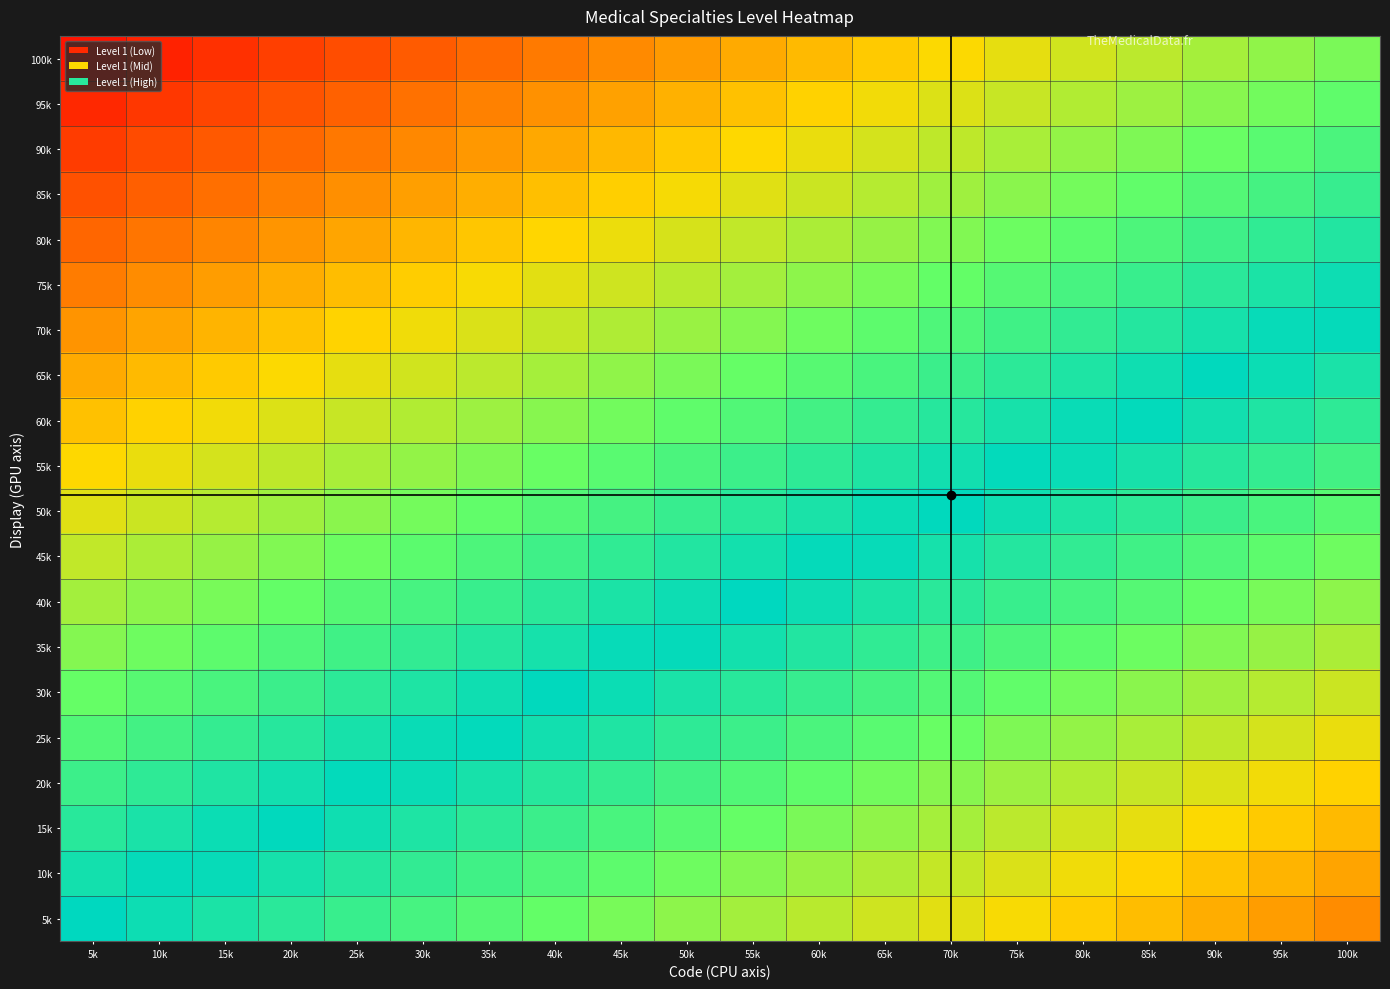

Reading left to right, transcribe all the data shown in this chart.

5k: 5k=1.0	10k=1.0	15k=0.9	20k=0.9	25k=0.9	30k=0.8	35k=0.8	40k=0.8	45k=0.7	50k=0.7	55k=0.7	60k=0.6	65k=0.6	70k=0.5	75k=0.5	80k=0.5	85k=0.4	90k=0.4	95k=0.4	100k=0.3
10k: 5k=0.9	10k=1.0	15k=1.0	20k=0.9	25k=0.9	30k=0.9	35k=0.8	40k=0.8	45k=0.8	50k=0.7	55k=0.7	60k=0.7	65k=0.6	70k=0.6	75k=0.6	80k=0.5	85k=0.5	90k=0.5	95k=0.4	100k=0.4
15k: 5k=0.9	10k=0.9	15k=1.0	20k=1.0	25k=1.0	30k=0.9	35k=0.9	40k=0.9	45k=0.8	50k=0.8	55k=0.8	60k=0.7	65k=0.7	70k=0.6	75k=0.6	80k=0.6	85k=0.5	90k=0.5	95k=0.5	100k=0.4
20k: 5k=0.8	10k=0.9	15k=0.9	20k=1.0	25k=1.0	30k=1.0	35k=0.9	40k=0.9	45k=0.9	50k=0.8	55k=0.8	60k=0.8	65k=0.7	70k=0.7	75k=0.7	80k=0.6	85k=0.6	90k=0.6	95k=0.5	100k=0.5
25k: 5k=0.8	10k=0.8	15k=0.9	20k=0.9	25k=0.9	30k=1.0	35k=1.0	40k=1.0	45k=0.9	50k=0.9	55k=0.8	60k=0.8	65k=0.8	70k=0.7	75k=0.7	80k=0.7	85k=0.6	90k=0.6	95k=0.6	100k=0.5
30k: 5k=0.8	10k=0.8	15k=0.8	20k=0.9	25k=0.9	30k=0.9	35k=1.0	40k=1.0	45k=1.0	50k=0.9	55k=0.9	60k=0.9	65k=0.8	70k=0.8	75k=0.8	80k=0.7	85k=0.7	90k=0.7	95k=0.6	100k=0.6
35k: 5k=0.7	10k=0.7	15k=0.8	20k=0.8	25k=0.8	30k=0.9	35k=0.9	40k=0.9	45k=1.0	50k=1.0	55k=0.9	60k=0.9	65k=0.9	70k=0.8	75k=0.8	80k=0.8	85k=0.7	90k=0.7	95k=0.7	100k=0.6
40k: 5k=0.7	10k=0.7	15k=0.7	20k=0.8	25k=0.8	30k=0.8	35k=0.9	40k=0.9	45k=0.9	50k=1.0	55k=1.0	60k=1.0	65k=0.9	70k=0.9	75k=0.9	80k=0.8	85k=0.8	90k=0.8	95k=0.7	100k=0.7
45k: 5k=0.6	10k=0.6	15k=0.7	20k=0.7	25k=0.7	30k=0.8	35k=0.8	40k=0.8	45k=0.9	50k=0.9	55k=0.9	60k=1.0	65k=1.0	70k=0.9	75k=0.9	80k=0.9	85k=0.8	90k=0.8	95k=0.8	100k=0.7
50k: 5k=0.6	10k=0.6	15k=0.6	20k=0.7	25k=0.7	30k=0.7	35k=0.8	40k=0.8	45k=0.8	50k=0.9	55k=0.9	60k=0.9	65k=1.0	70k=1.0	75k=1.0	80k=0.9	85k=0.9	90k=0.9	95k=0.8	100k=0.8
55k: 5k=0.5	10k=0.5	15k=0.6	20k=0.6	25k=0.6	30k=0.7	35k=0.7	40k=0.7	45k=0.8	50k=0.8	55k=0.8	60k=0.9	65k=0.9	70k=1.0	75k=1.0	80k=1.0	85k=0.9	90k=0.9	95k=0.9	100k=0.8
60k: 5k=0.4	10k=0.5	15k=0.5	20k=0.6	25k=0.6	30k=0.6	35k=0.7	40k=0.7	45k=0.7	50k=0.8	55k=0.8	60k=0.8	65k=0.9	70k=0.9	75k=0.9	80k=1.0	85k=1.0	90k=1.0	95k=0.9	100k=0.9
65k: 5k=0.4	10k=0.4	15k=0.5	20k=0.5	25k=0.5	30k=0.6	35k=0.6	40k=0.6	45k=0.7	50k=0.7	55k=0.8	60k=0.8	65k=0.8	70k=0.9	75k=0.9	80k=0.9	85k=1.0	90k=1.0	95k=1.0	100k=0.9
70k: 5k=0.3	10k=0.4	15k=0.4	20k=0.5	25k=0.5	30k=0.5	35k=0.6	40k=0.6	45k=0.6	50k=0.7	55k=0.7	60k=0.7	65k=0.8	70k=0.8	75k=0.8	80k=0.9	85k=0.9	90k=0.9	95k=1.0	100k=1.0
75k: 5k=0.3	10k=0.3	15k=0.4	20k=0.4	25k=0.4	30k=0.5	35k=0.5	40k=0.5	45k=0.6	50k=0.6	55k=0.7	60k=0.7	65k=0.7	70k=0.8	75k=0.8	80k=0.8	85k=0.9	90k=0.9	95k=0.9	100k=1.0
80k: 5k=0.2	10k=0.3	15k=0.3	20k=0.4	25k=0.4	30k=0.4	35k=0.5	40k=0.5	45k=0.5	50k=0.6	55k=0.6	60k=0.6	65k=0.7	70k=0.7	75k=0.7	80k=0.8	85k=0.8	90k=0.8	95k=0.9	100k=0.9
85k: 5k=0.2	10k=0.2	15k=0.3	20k=0.3	25k=0.3	30k=0.4	35k=0.4	40k=0.4	45k=0.5	50k=0.5	55k=0.6	60k=0.6	65k=0.6	70k=0.7	75k=0.7	80k=0.7	85k=0.8	90k=0.8	95k=0.8	100k=0.9
90k: 5k=0.2	10k=0.2	15k=0.2	20k=0.3	25k=0.3	30k=0.3	35k=0.4	40k=0.4	45k=0.4	50k=0.5	55k=0.5	60k=0.5	65k=0.6	70k=0.6	75k=0.6	80k=0.7	85k=0.7	90k=0.7	95k=0.8	100k=0.8
95k: 5k=0.1	10k=0.1	15k=0.2	20k=0.2	25k=0.2	30k=0.3	35k=0.3	40k=0.3	45k=0.4	50k=0.4	55k=0.4	60k=0.5	65k=0.5	70k=0.6	75k=0.6	80k=0.6	85k=0.7	90k=0.7	95k=0.7	100k=0.8
100k: 5k=0.1	10k=0.1	15k=0.1	20k=0.2	25k=0.2	30k=0.2	35k=0.3	40k=0.3	45k=0.3	50k=0.4	55k=0.4	60k=0.4	65k=0.5	70k=0.5	75k=0.5	80k=0.6	85k=0.6	90k=0.6	95k=0.7	100k=0.7